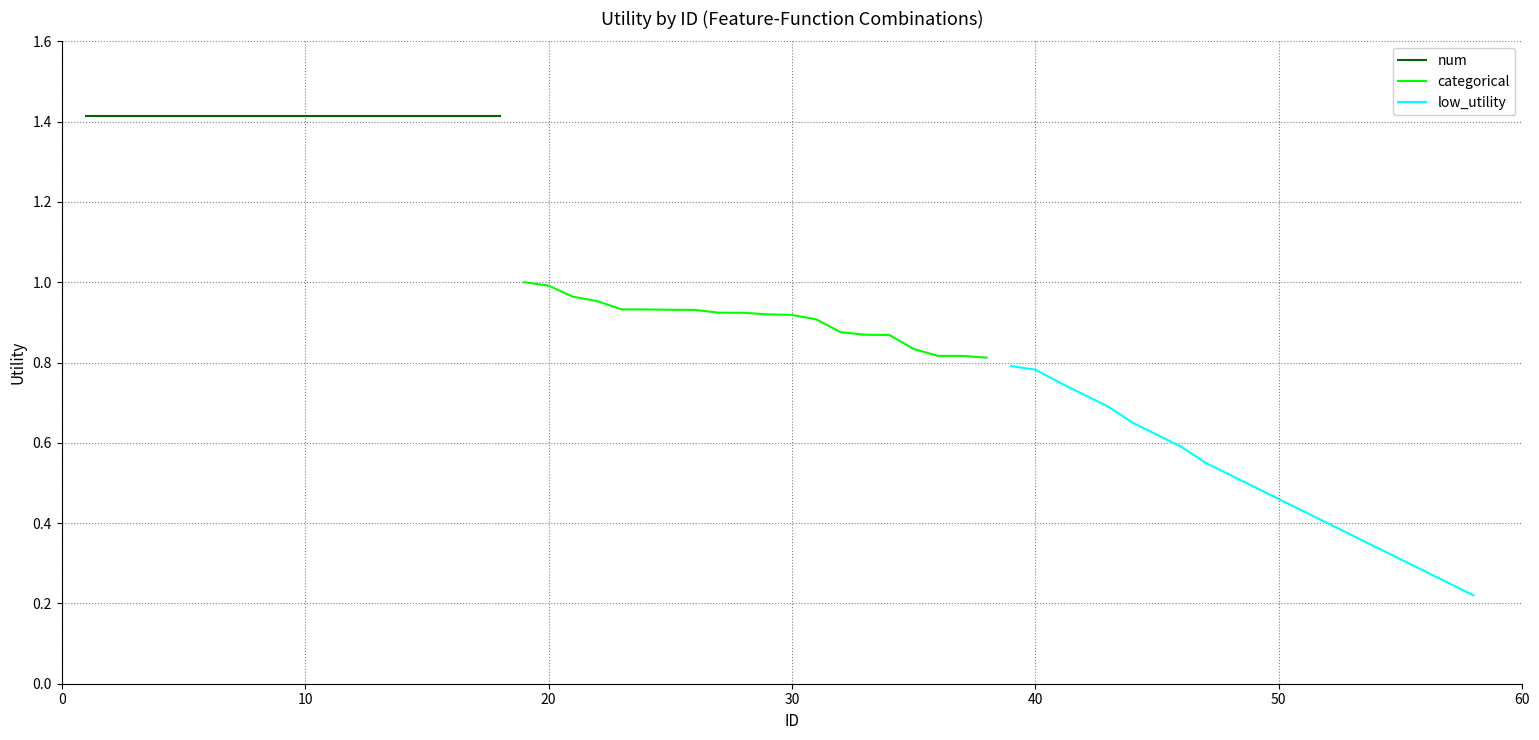

What is the maximum value for low_utility?

0.8